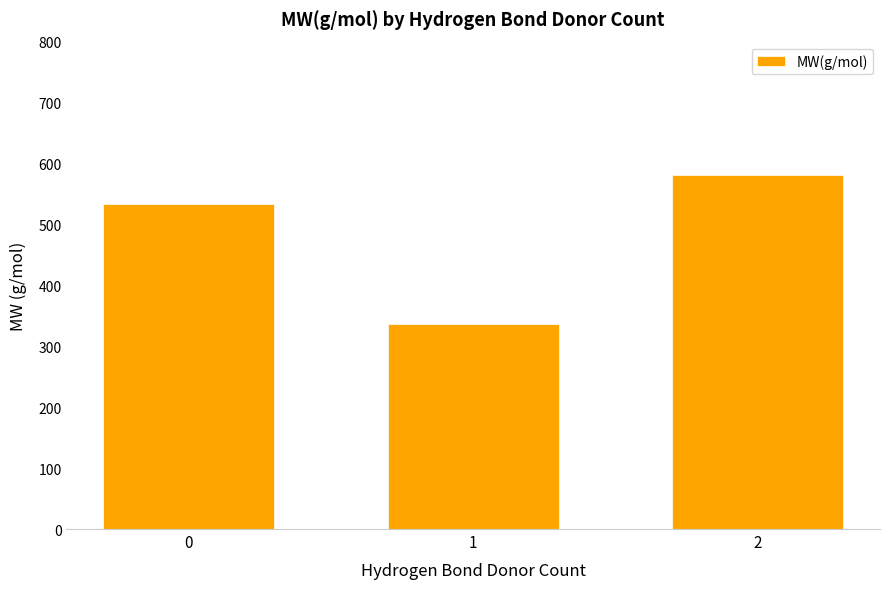

What is the value of the 1st bar from the left?

533.2